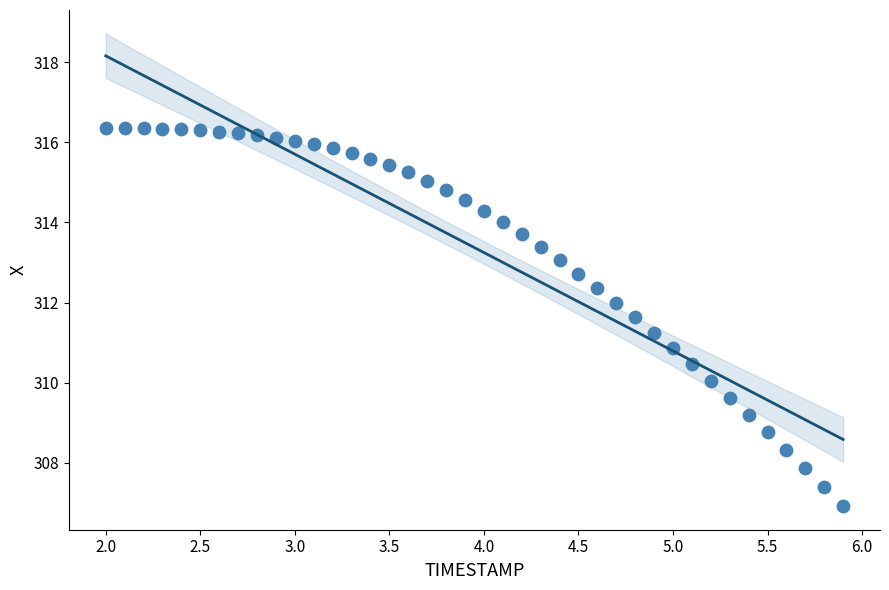

What is the range of Y values (max minus min)?

9.4